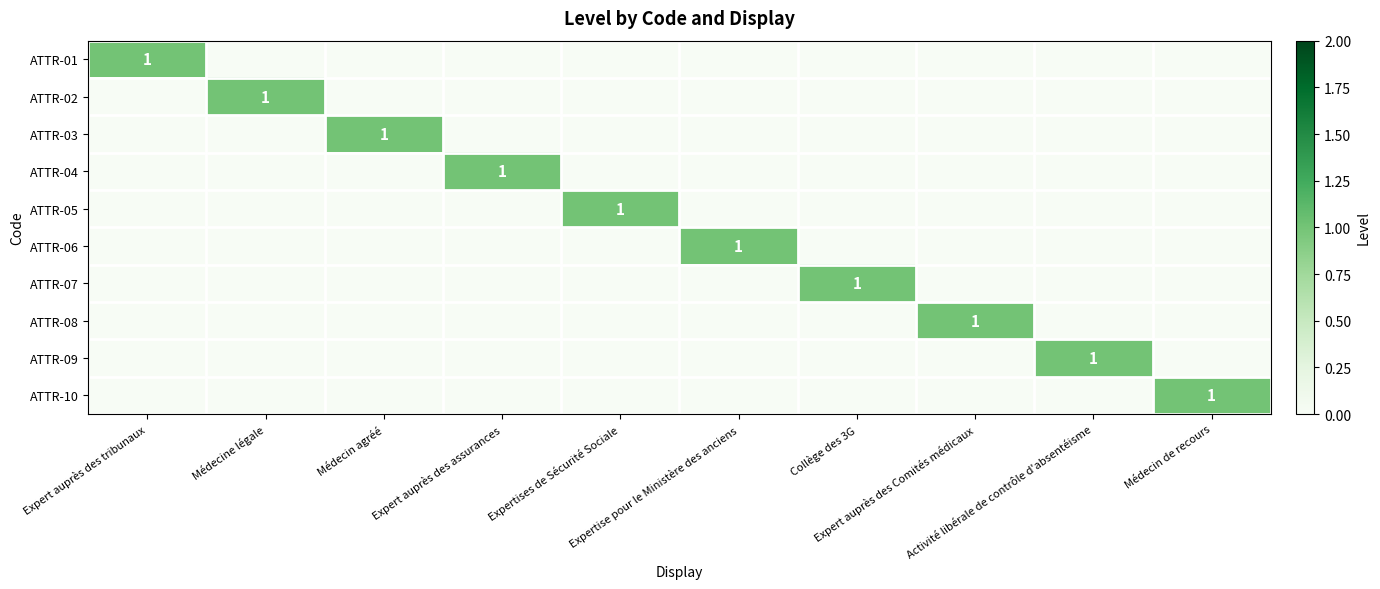

What is the spread (max minus min) of values at Activité libérale de contrôle d'absentéisme?

1